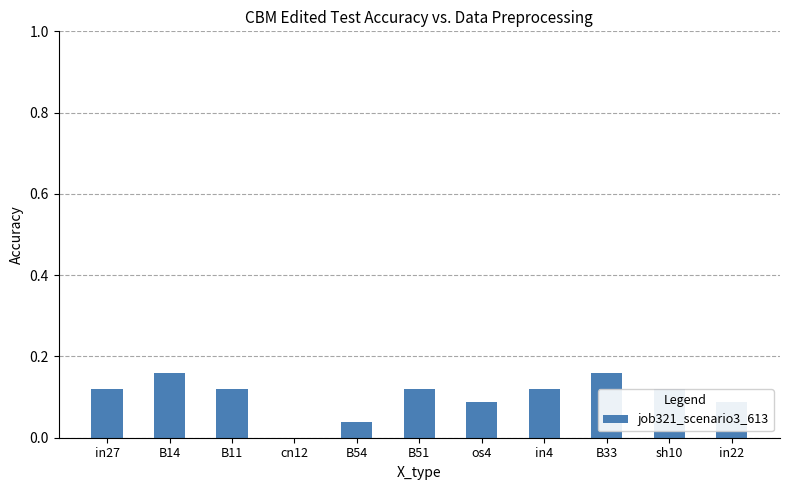

At which label is the value closest to 0?

cn12